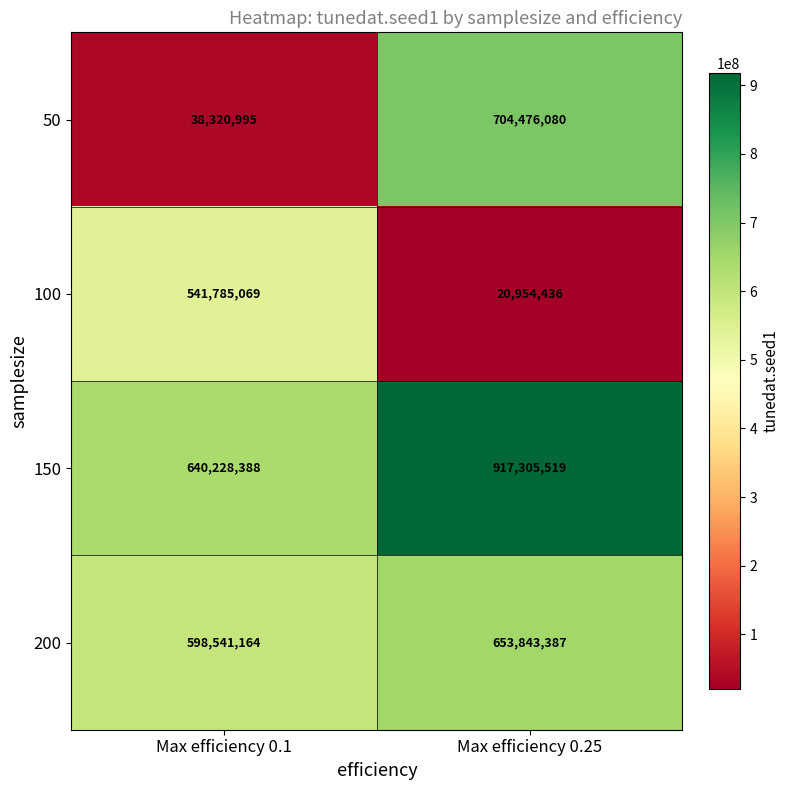

Which series changed the most between Max efficiency 0.1 and Max efficiency 0.25?

50